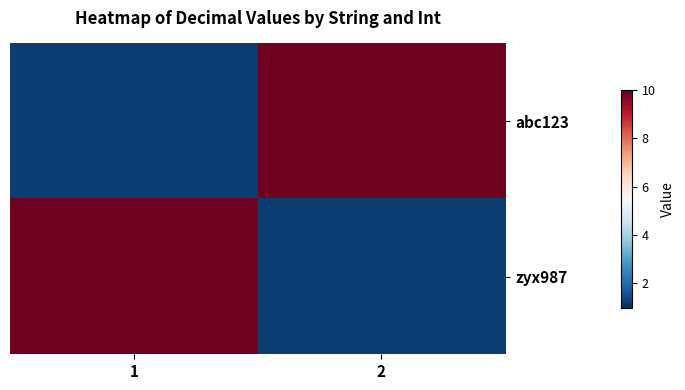

At which category is the sum across all series the highest?

1